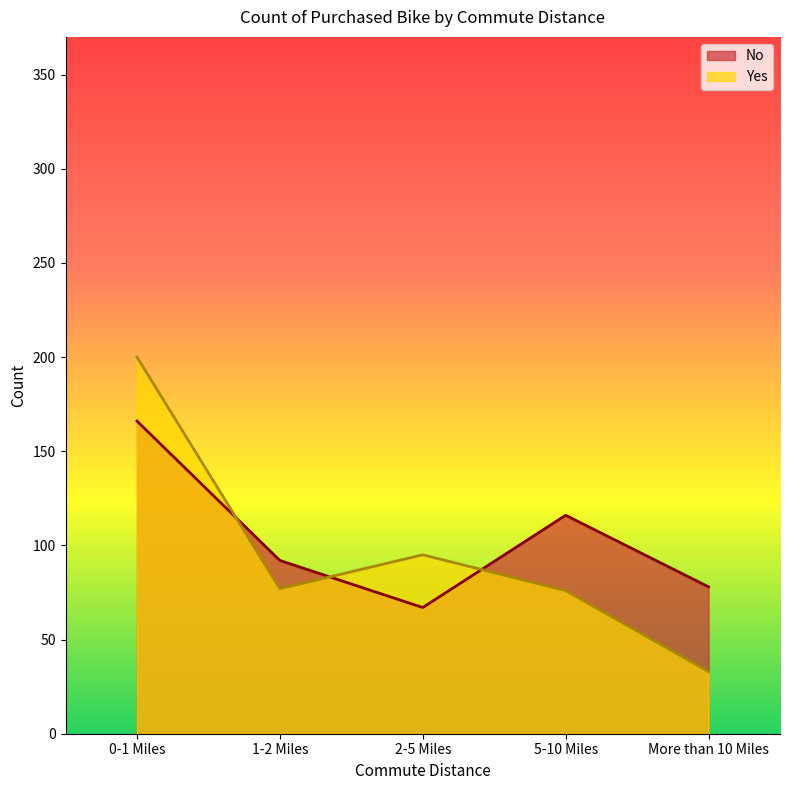

Between 0-1 Miles and 5-10 Miles, which series saw the biggest shift?

Yes